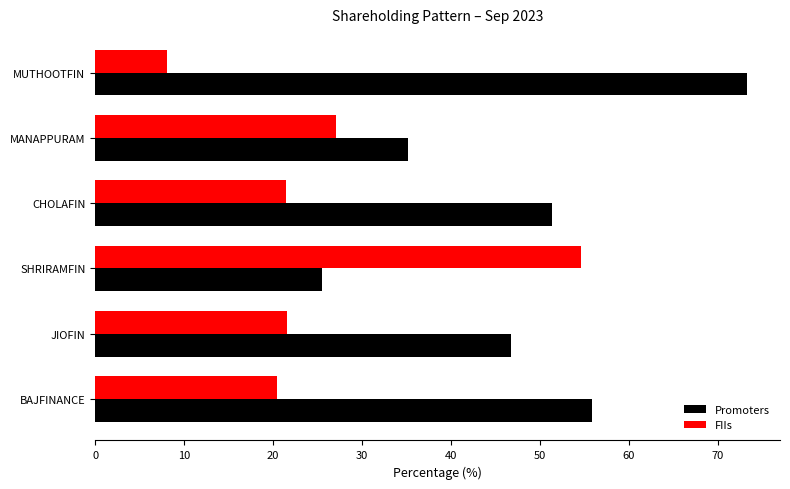

List the labels in order of Promoters value, smallest first.

SHRIRAMFIN, MANAPPURAM, JIOFIN, CHOLAFIN, BAJFINANCE, MUTHOOTFIN